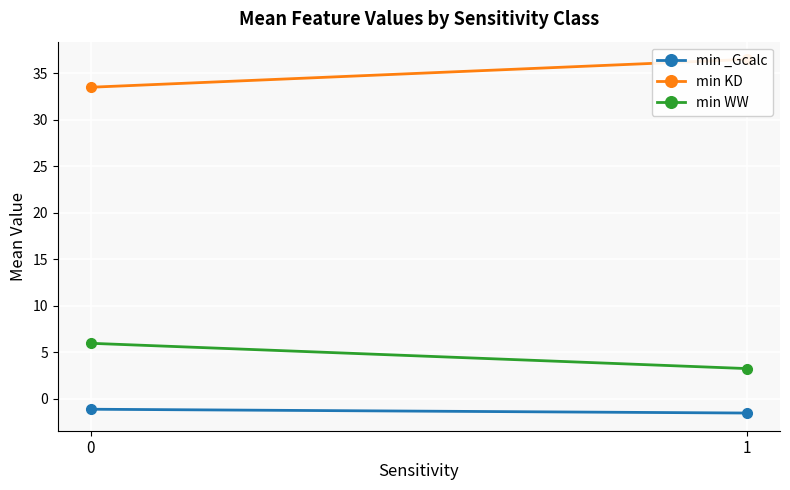

What is the value of the min WW point at the 2nd from the left?

3.3